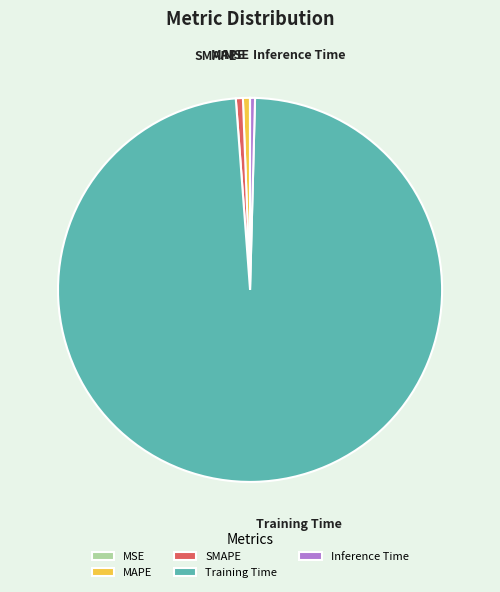

Is there a majority slice in this chart?

Yes